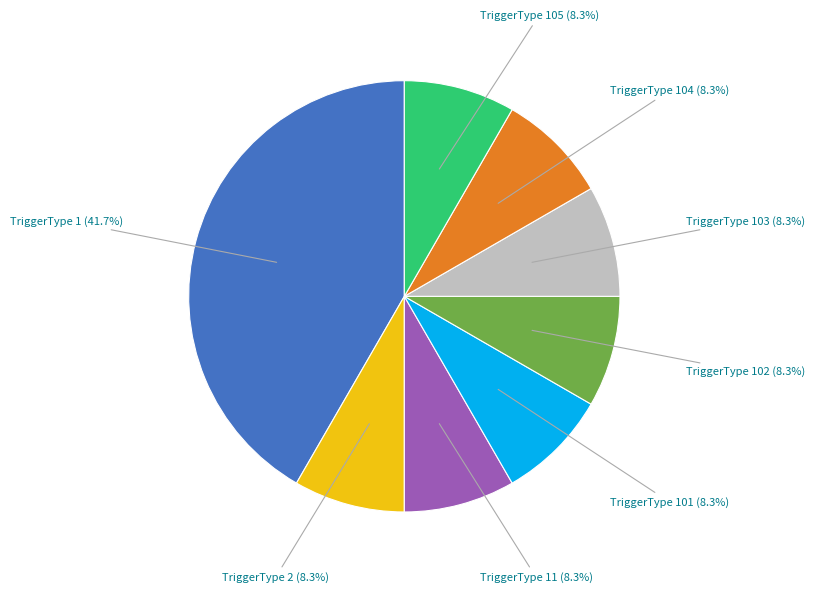

Is there any slice that represents more than half of the pie?

No